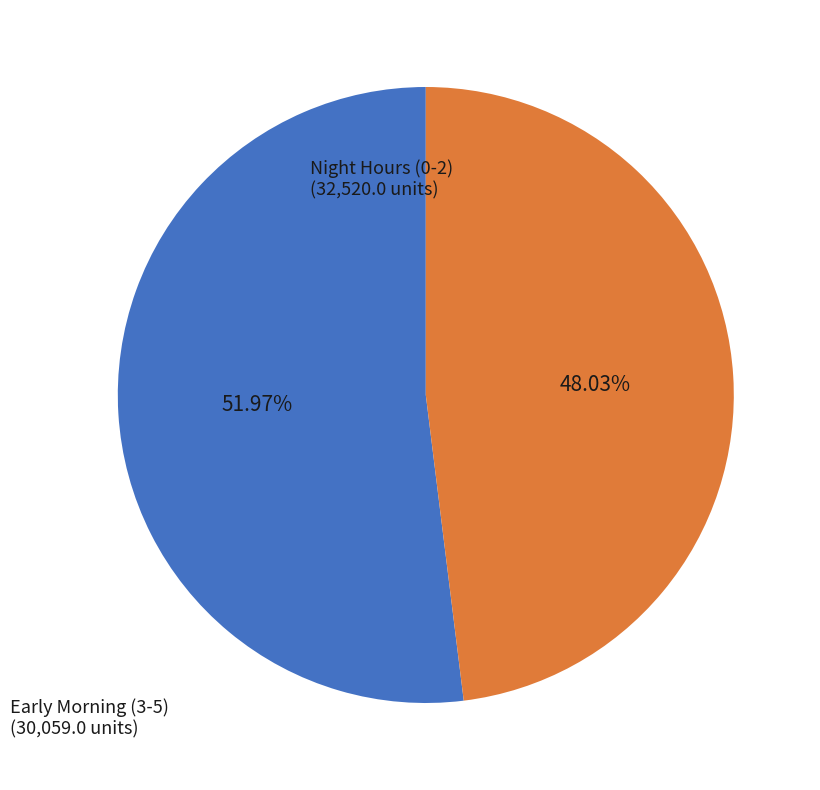

Count the number of slices in the pie.

2